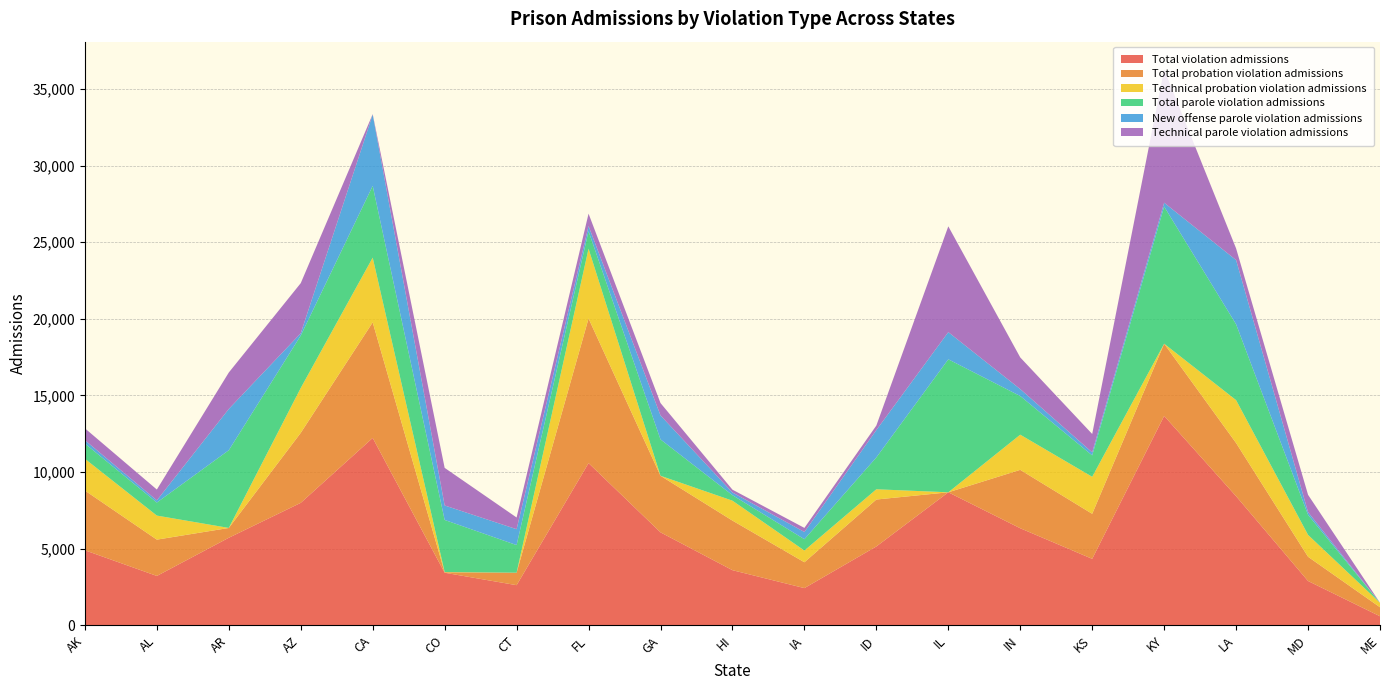

Reading left to right, what are all the values shown in this chart?

Total violation admissions: AK=4895	AL=3220	AR=5712	AZ=7991	CA=12228	CO=3429	CT=2617	FL=10585	GA=6066	HI=3596	IA=2426	ID=5144	IL=8680	IN=6333	KS=4336	KY=13665	LA=8424	MD=2890	ME=588
Total probation violation admissions: AK=3900	AL=2370	AR=640	AZ=4570	CA=7545	CO=29	CT=816	FL=9441	GA=3692	HI=3237	IA=1687	ID=3064	IL=0	IN=3812	KS=2939	KY=4715	LA=3473	MD=1582	ME=588
Technical probation violation admissions: AK=2071	AL=1570	AR=2	AZ=2929	CA=4225	CO=17	CT=0	FL=4554	GA=0	HI=1300	IA=765	ID=669	IL=0	IN=2296	KS=2417	KY=0	LA=2799	MD=1428	ME=290
Total parole violation admissions: AK=995	AL=850	AR=5072	AZ=3421	CA=4683	CO=3400	CT=1801	FL=1144	GA=2374	HI=359	IA=739	ID=2080	IL=8680	IN=2521	KS=1397	KY=8950	LA=4951	MD=1308	ME=0
New offense parole violation admissions: AK=219	AL=143	AR=2693	AZ=149	CA=4653	CO=945	CT=1037	FL=336	GA=1566	HI=174	IA=470	ID=1784	IL=1775	IN=454	KS=196	KY=252	LA=4191	MD=178	ME=0
Technical parole violation admissions: AK=776	AL=707	AR=2379	AZ=3272	CA=30	CO=2455	CT=764	FL=808	GA=808	HI=185	IA=269	ID=296	IL=6905	IN=2067	KS=1201	KY=8698	LA=760	MD=1130	ME=0